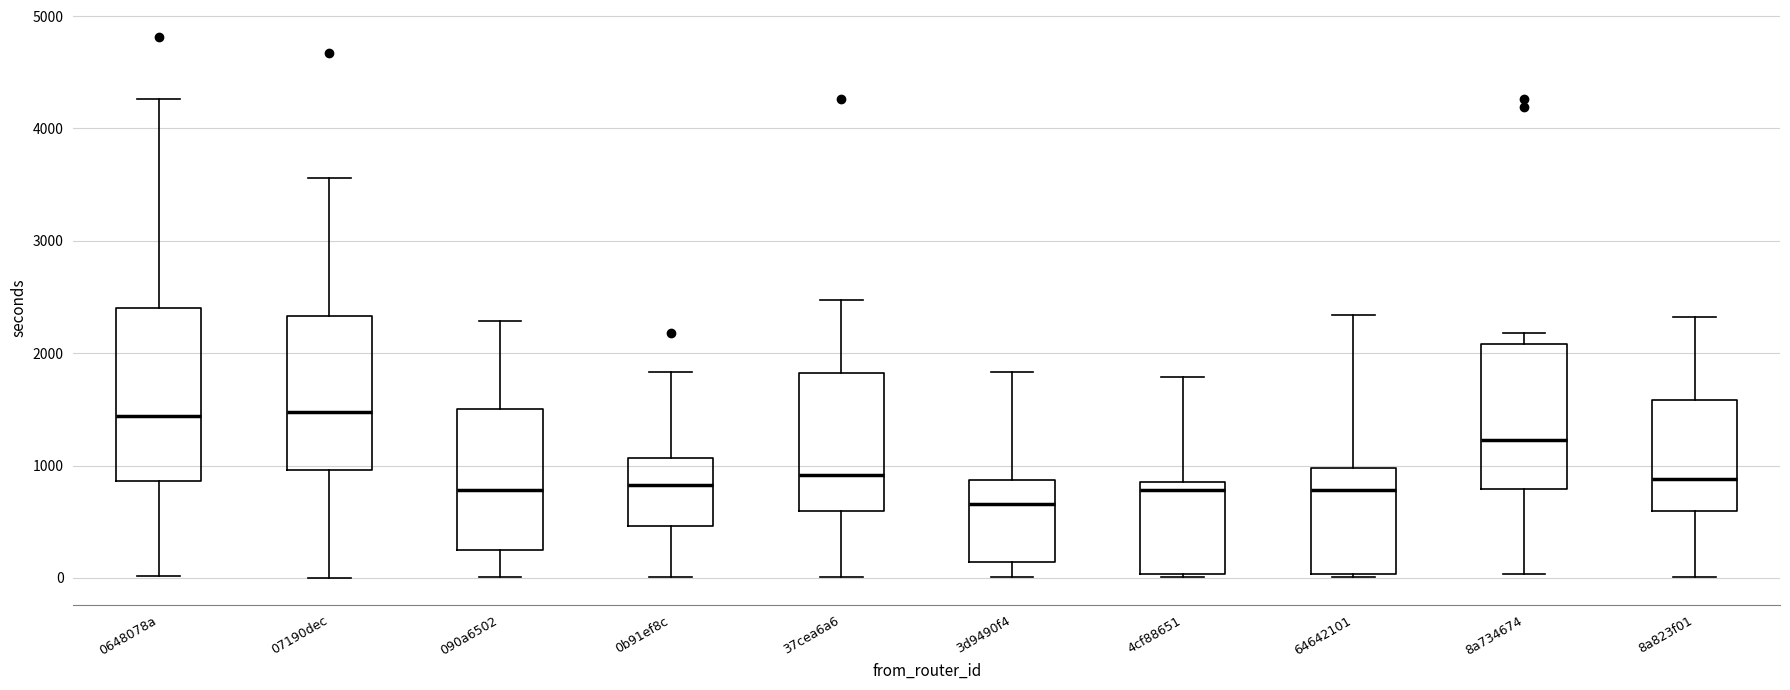

Reading left to right, transcribe this box plot: for each box, give where its median line is, the range the box spans, and where its two whiskers end, as read against the y-axis. The values are not printed on the chart, so give them approximately, as read against the axis.

0648078a: median 1400, box 900 to 2400, whiskers 0 to 4300
07190dec: median 1500, box 1000 to 2300, whiskers 0 to 3600
090a6502: median 800, box 200 to 1500, whiskers 0 to 2300
0b91ef8c: median 800, box 500 to 1100, whiskers 0 to 1800
37cea6a6: median 900, box 600 to 1800, whiskers 0 to 2500
3d9490f4: median 700, box 100 to 900, whiskers 0 to 1800
4cf88651: median 800, box 0 to 900, whiskers 0 to 1800
64642101: median 800, box 0 to 1000, whiskers 0 to 2300
8a734674: median 1200, box 800 to 2100, whiskers 0 to 2200
8a823f01: median 900, box 600 to 1600, whiskers 0 to 2300